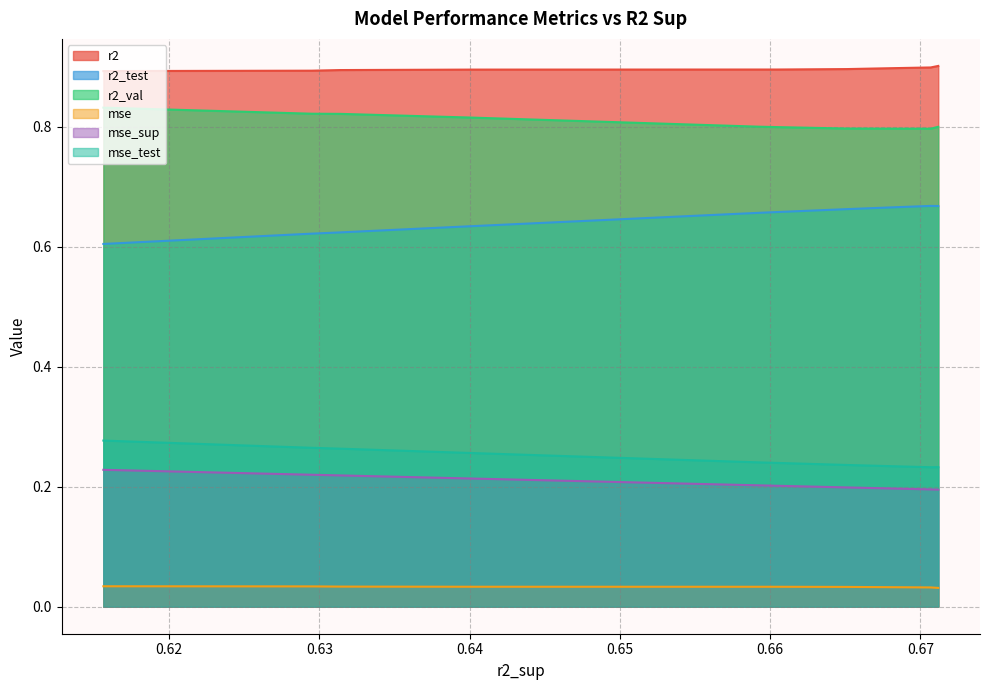

List the series in order of their peak value, highest first.

r2, r2_val, r2_test, mse_test, mse_sup, mse